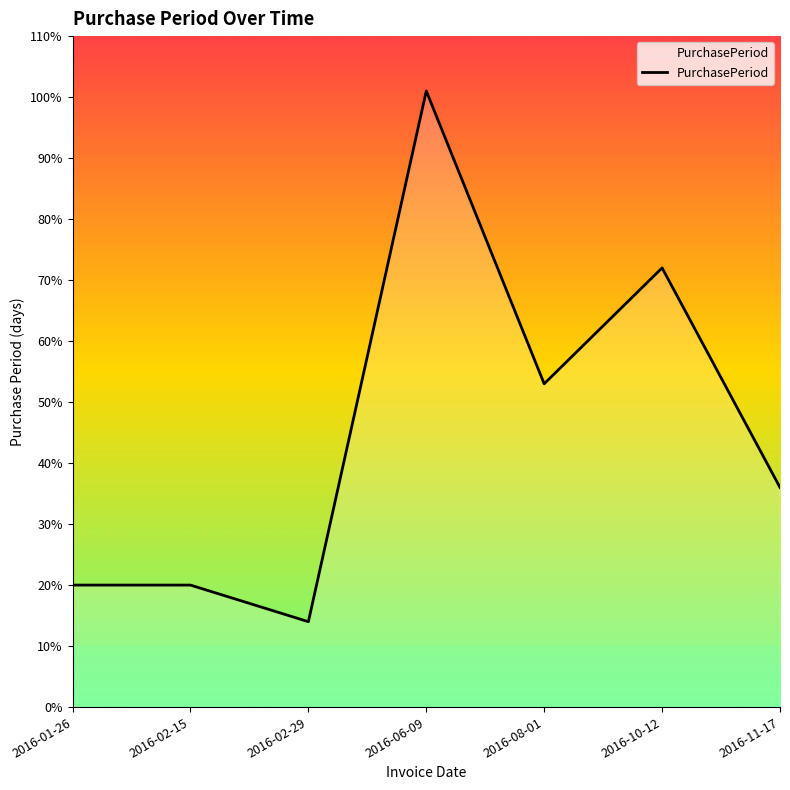

Which has a higher value, 2016-02-15 or 2016-06-09?

2016-06-09